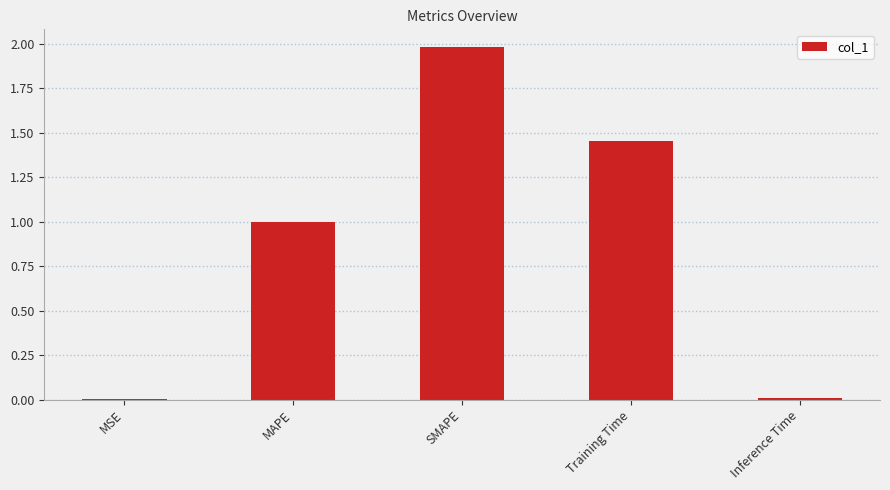

True or false: the data shows 0.4 at Training Time.

False